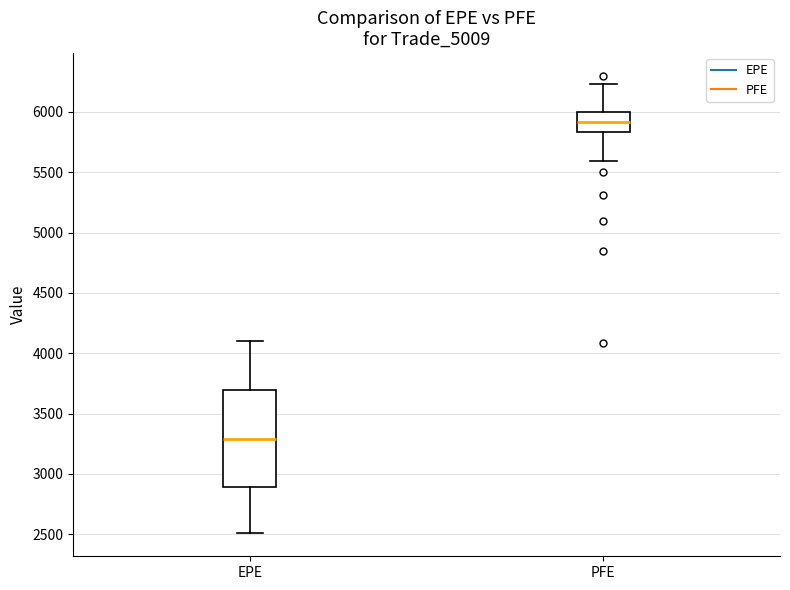

Comparing the boxes themselves (not the whiskers), which one is the tallest?

EPE